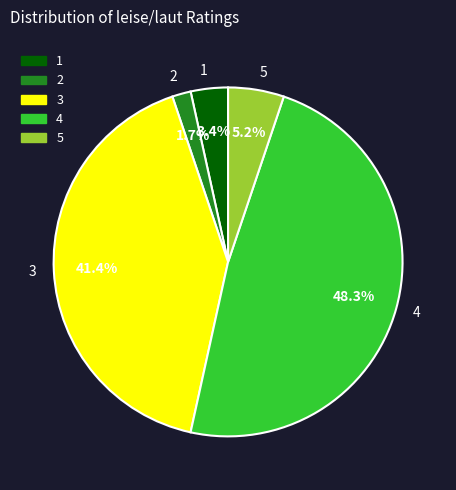

Rank the categories by value from highest to lowest.

4, 3, 5, 1, 2